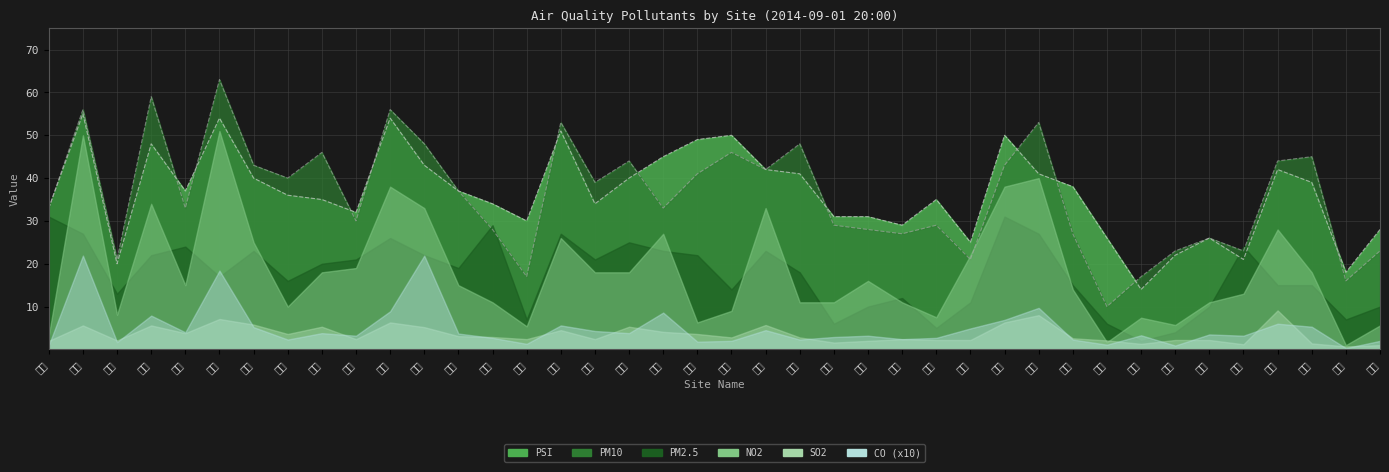

Between 平鎮 and 前鎮, which is larger?

平鎮